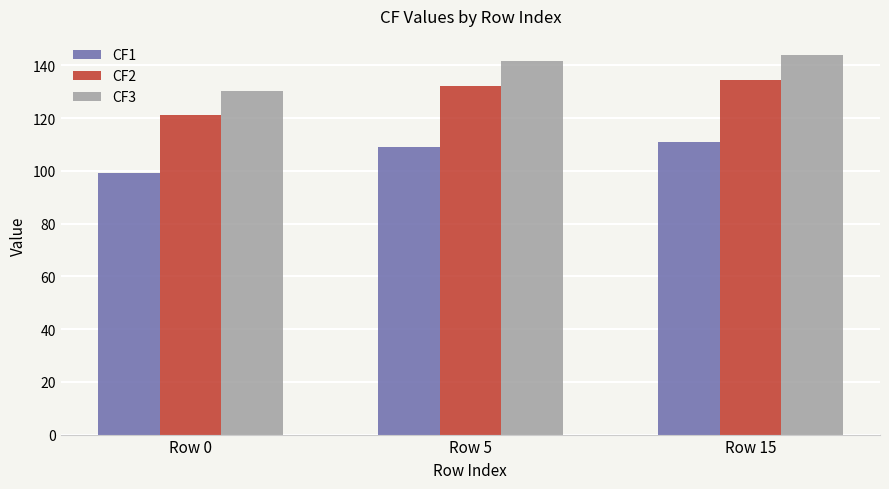

Reading left to right, list all the values displayed in this chart.

CF1: 99.1	109.1	111.0
CF2: 121.2	132.2	134.3
CF3: 130.4	141.8	144.0